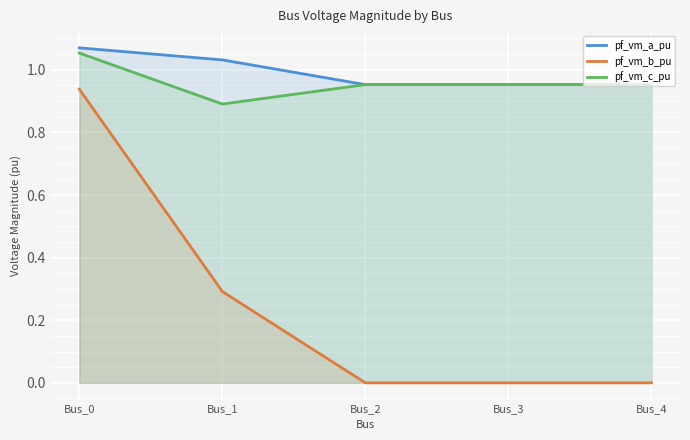

Which category has the lowest value across all series?

Bus_2